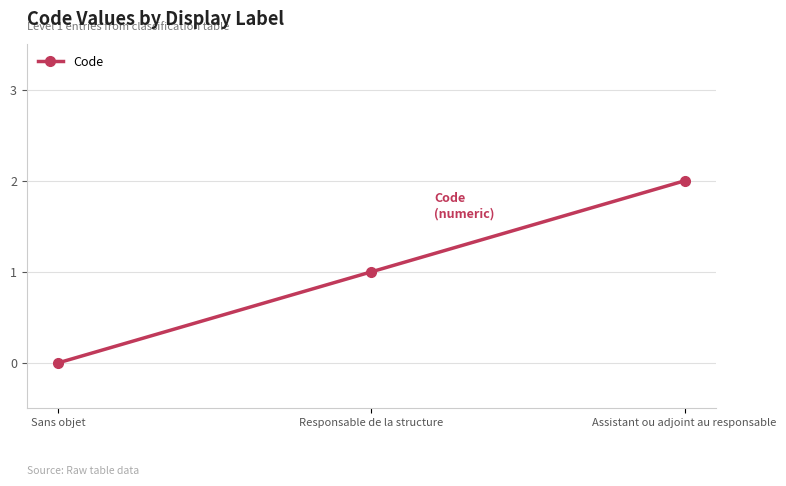

Which has a higher value, Responsable de la structure or Assistant ou adjoint au responsable?

Assistant ou adjoint au responsable